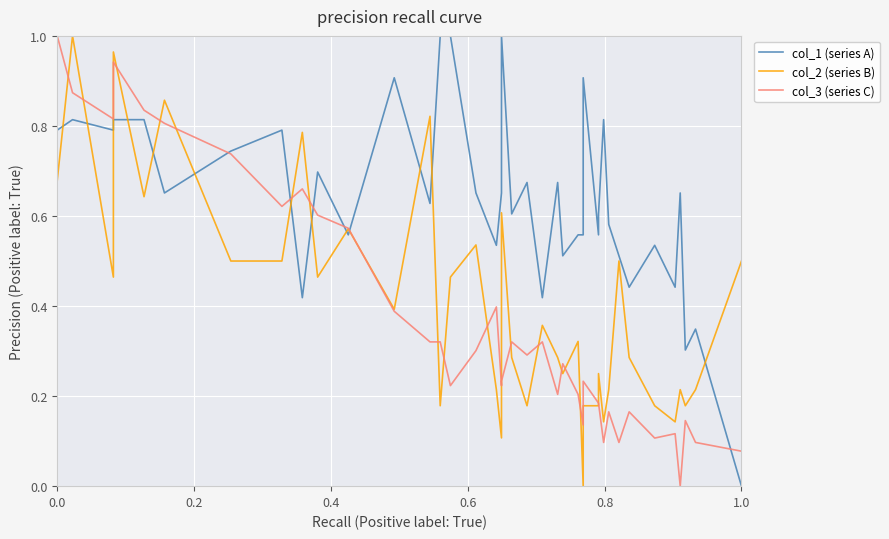

In col_3 (series C), how many points are higher than both neighbors (excluding endpoints)?

11